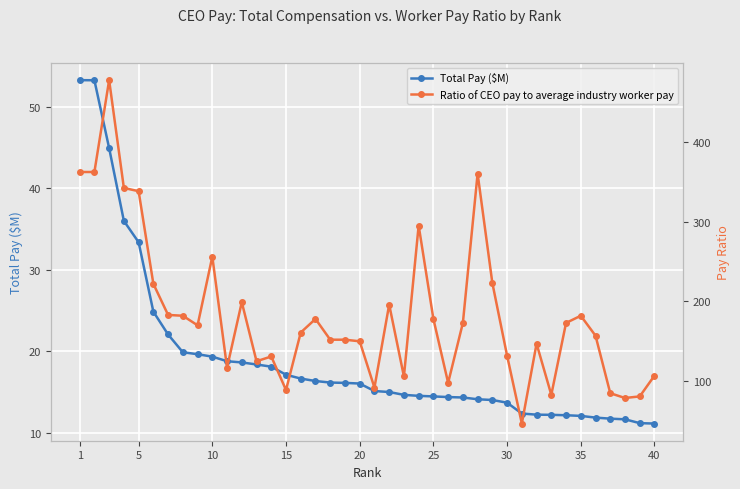

The Total Pay ($M) series shows 3.8 at 35. True or false?

False